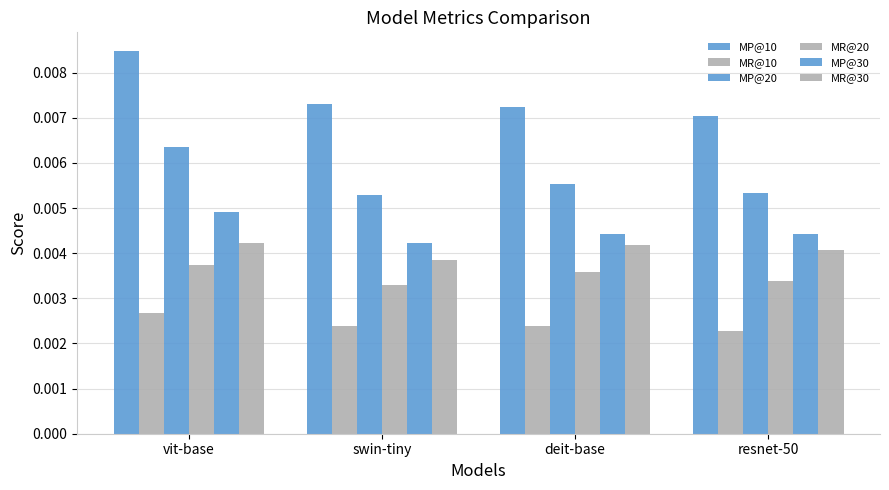

What is the label of the 2nd bar from the left?

swin-tiny